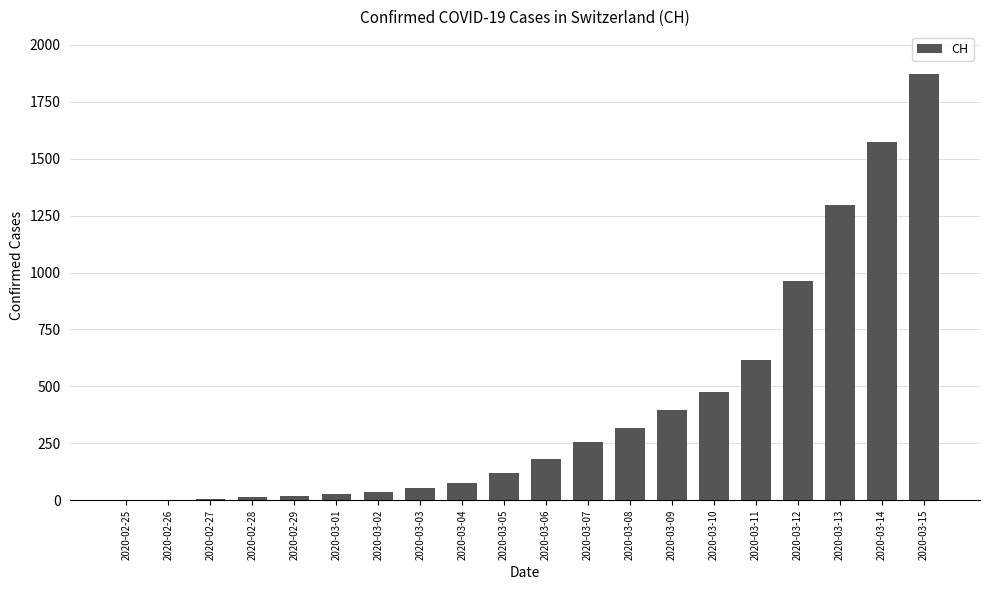

Is it true that the value at 2020-03-06 is 182?

True